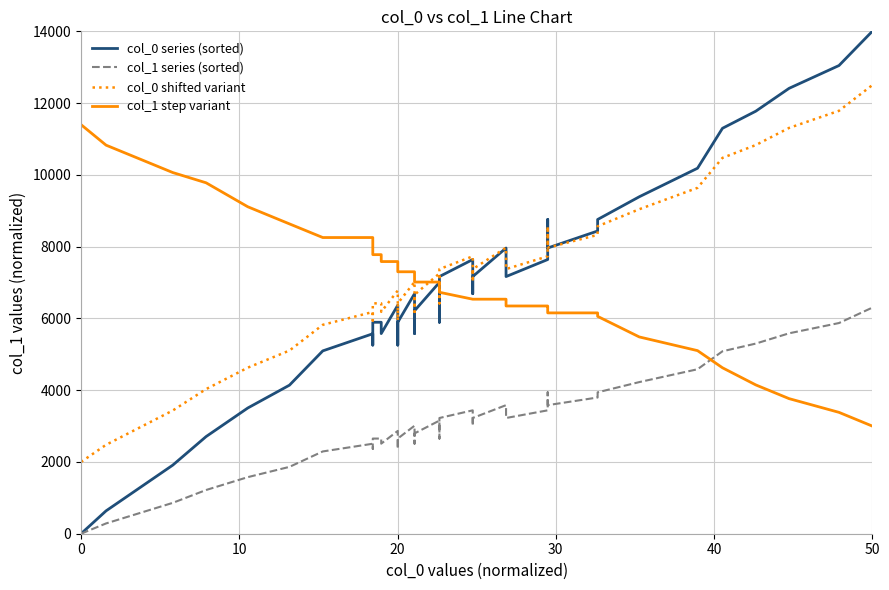

In col_1 series (sorted), how many points are higher than both neighbors (excluding endpoints)?

7